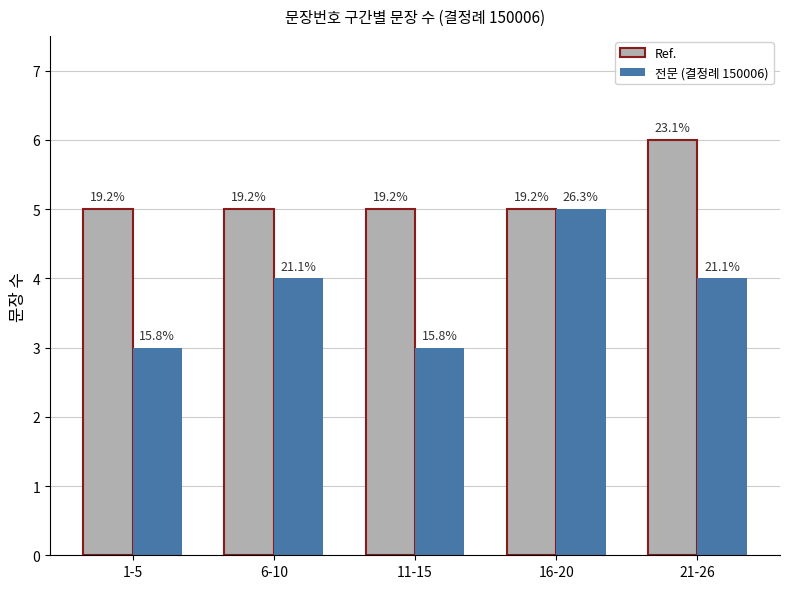

What position from the right is 21-26?

1